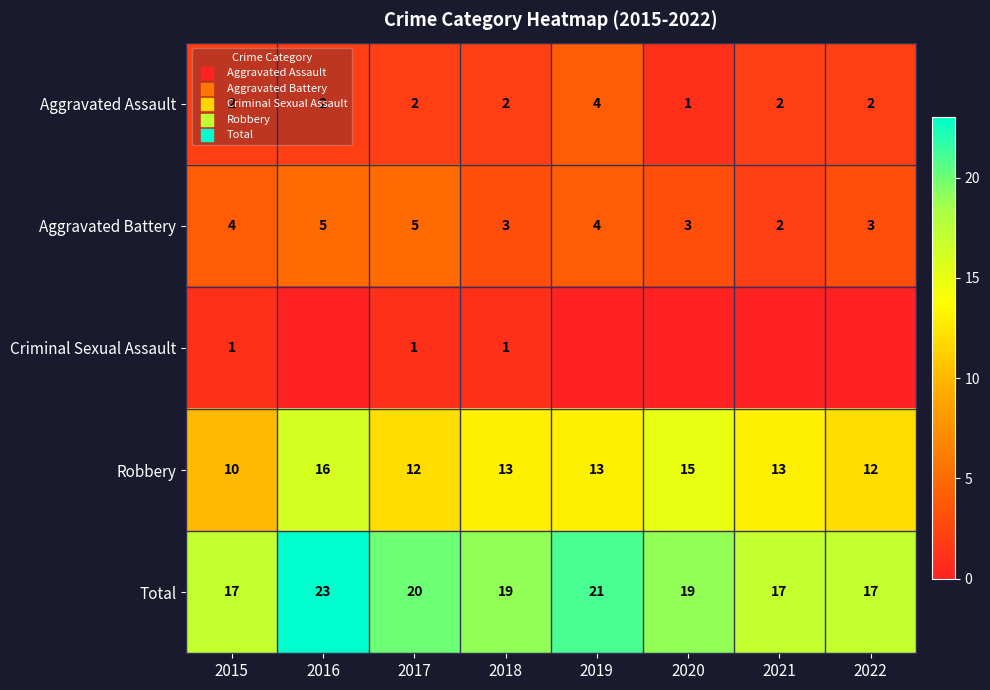

What is the highest value of the Aggravated Assault series?

4